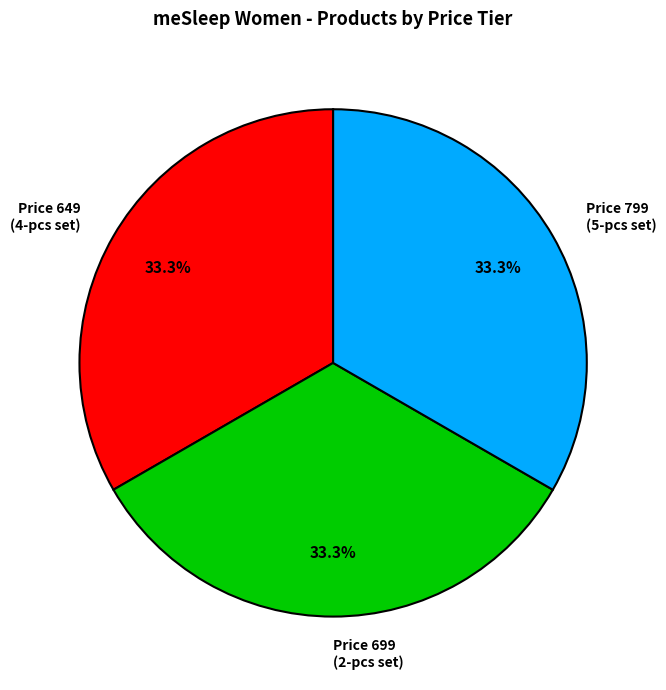

What is the ratio of the value at Price 699 (2-pcs set) to the value at Price 649 (4-pcs set)?

1.0